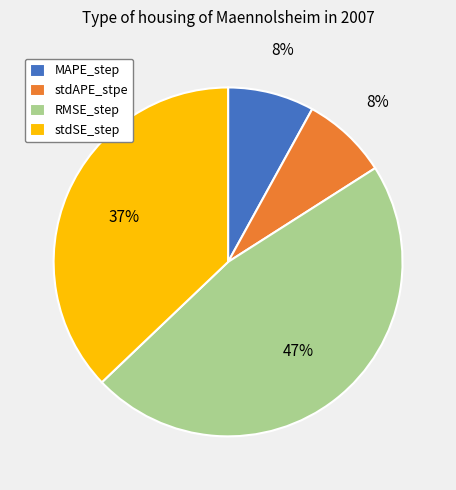

Which slice is the largest?

RMSE_step